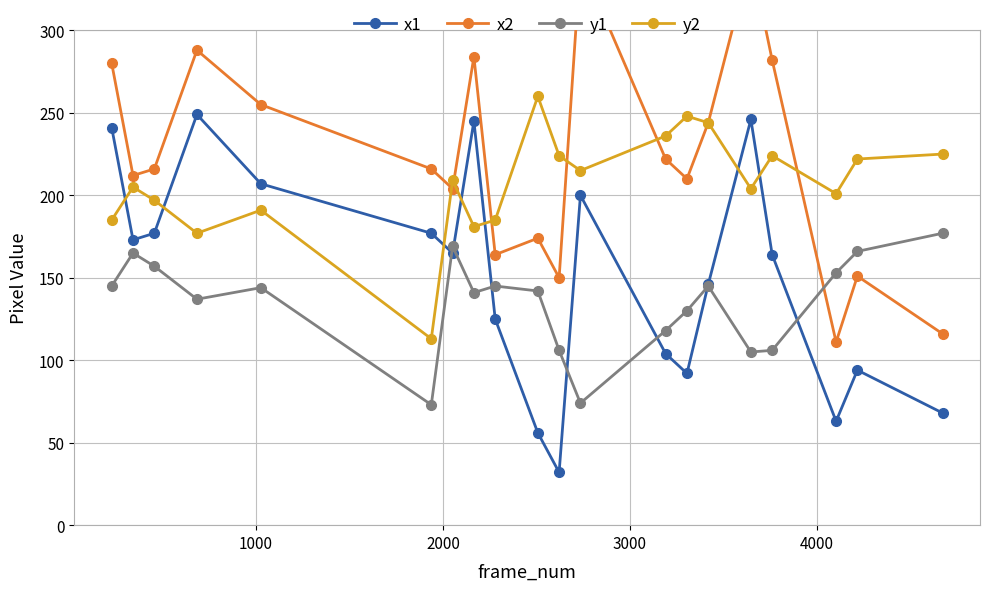

What is the difference between the second highest and second lowest values in the x1 series?

190